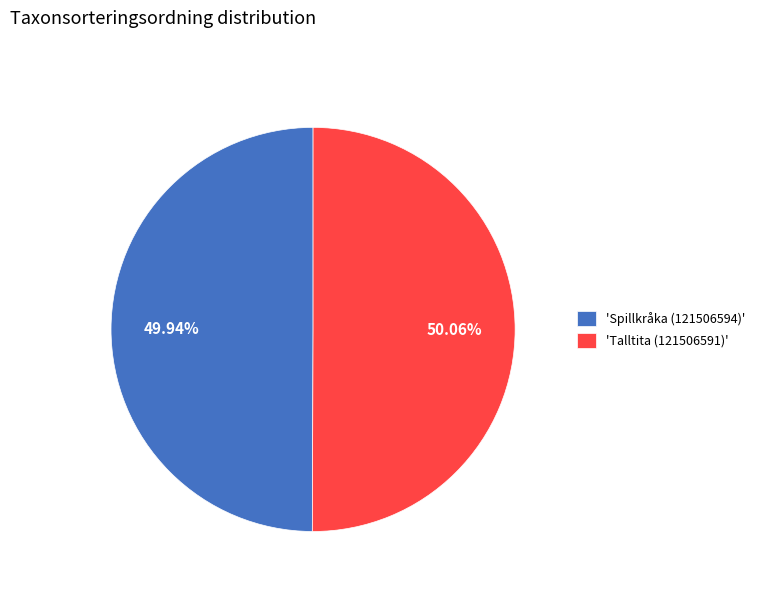

Combined, do 'Talltita (121506591)' and 'Spillkråka (121506594)' account for over 50%?

Yes